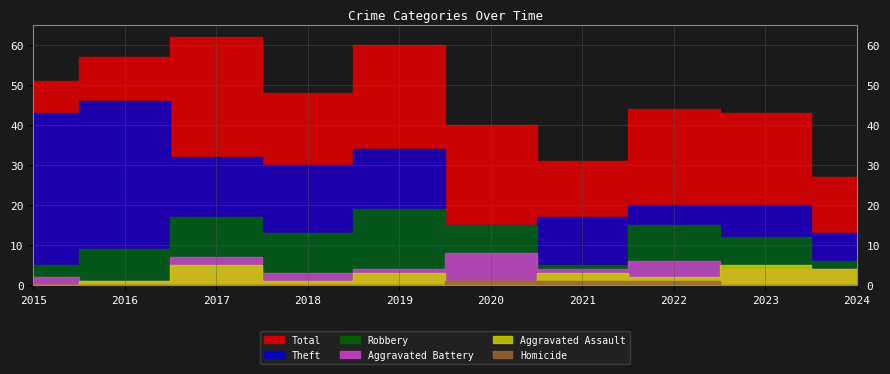

True or false: Theft and Homicide cross at least once.

False